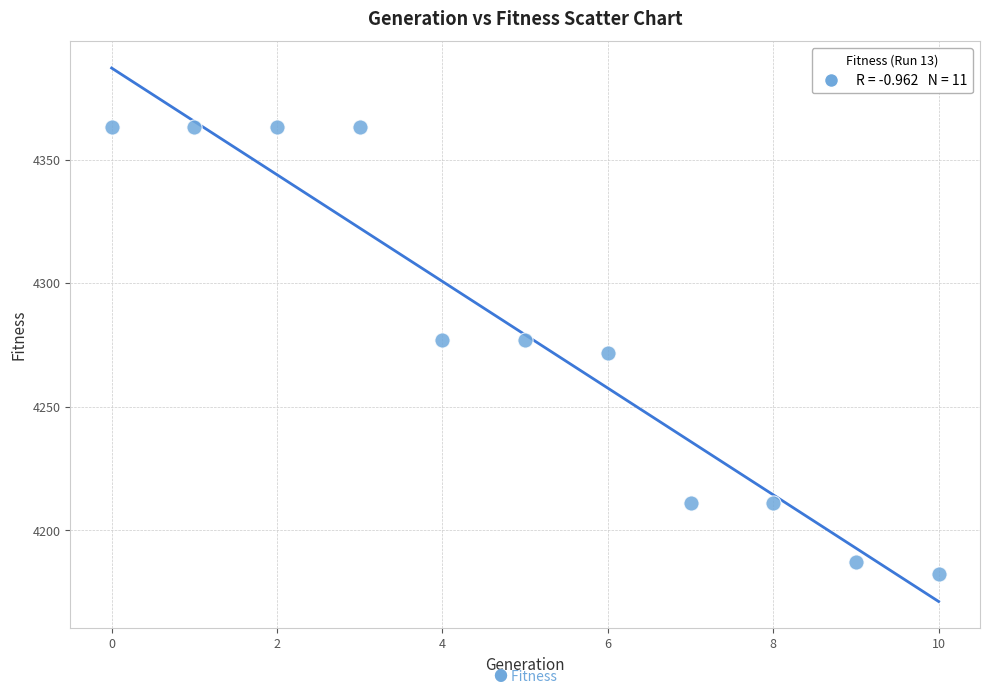

What is the average Y value?

4279.1